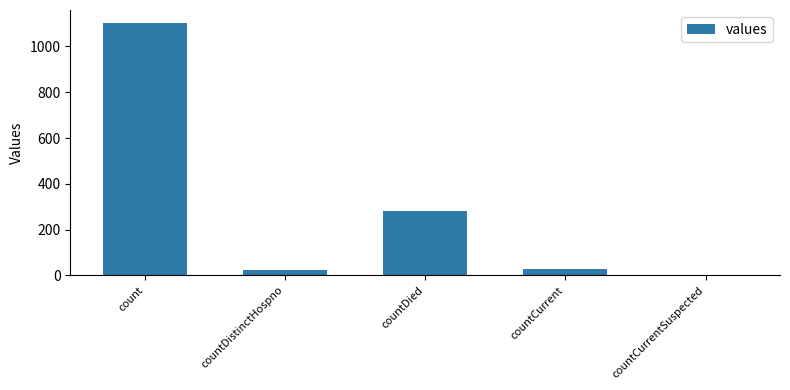

At which label is the value closest to 552?

countDied